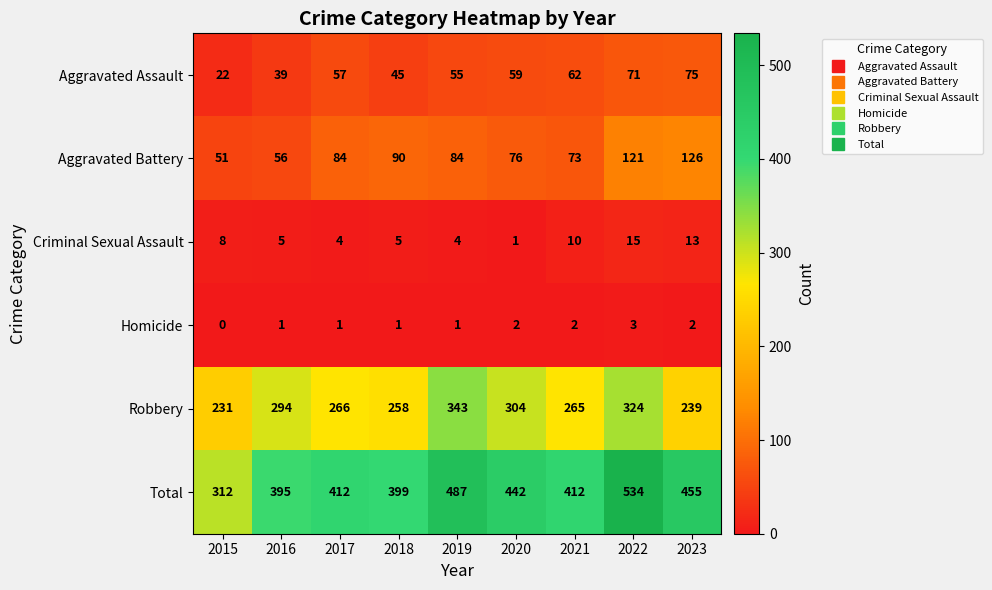

Which series has the largest range (max minus min)?

Total